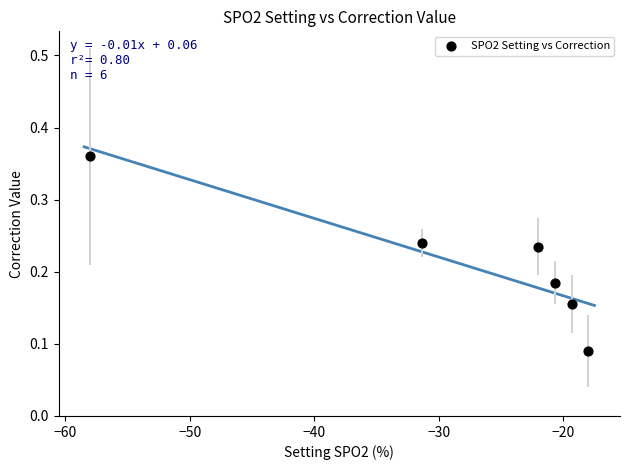

What is the average X value?

-28.2